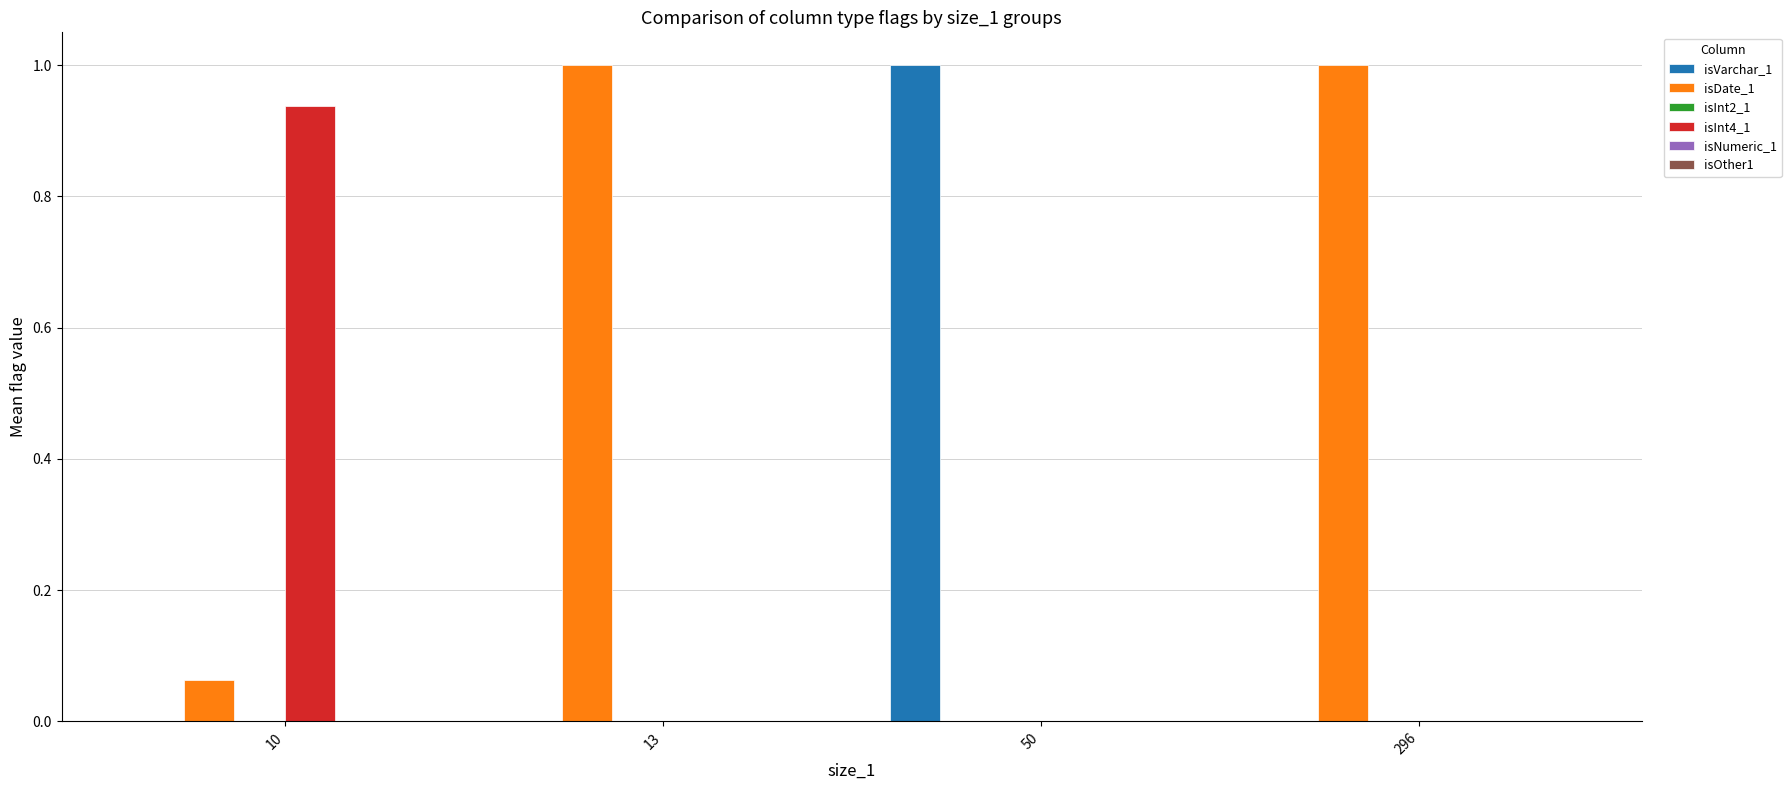

Count the number of data series in this chart.

3